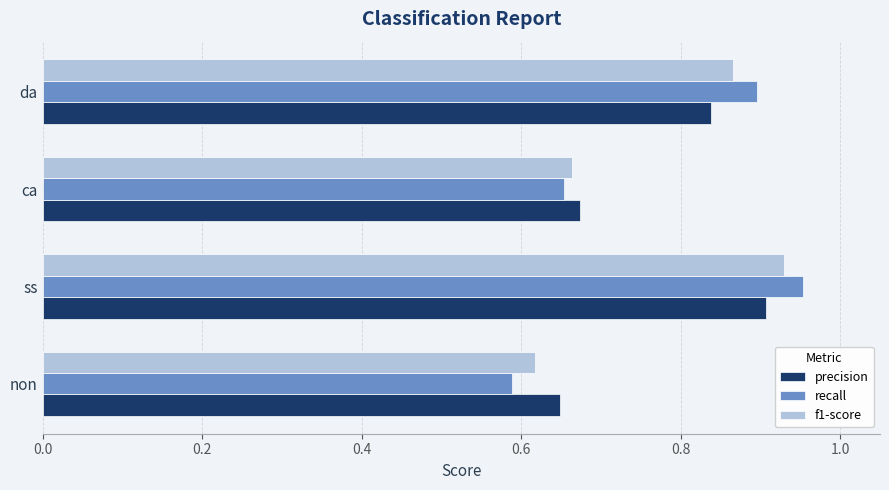

Which series has the largest range (max minus min)?

recall